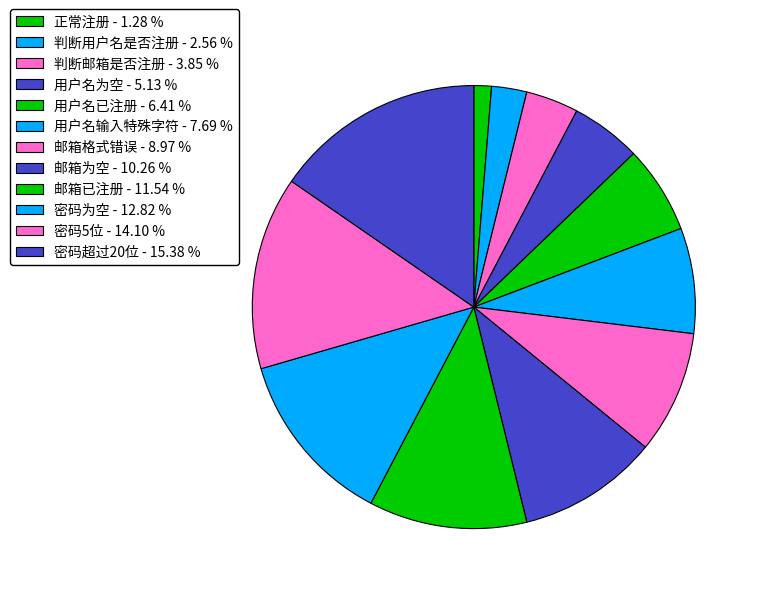

To the nearest percent, what is the combined percentage of 用户名为空 and 密码为空?

18%